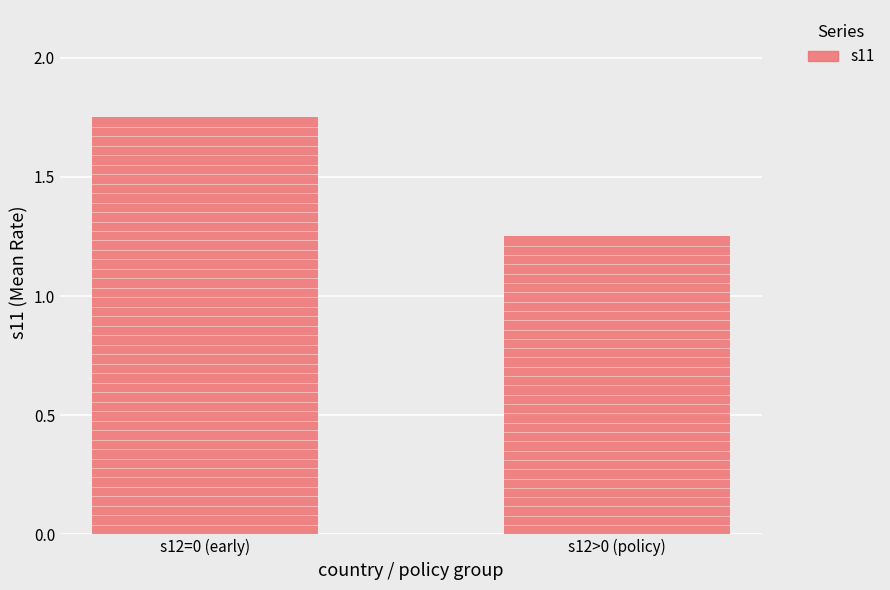

The chart shows a value of 0.3 at s12>0 (policy). True or false?

False